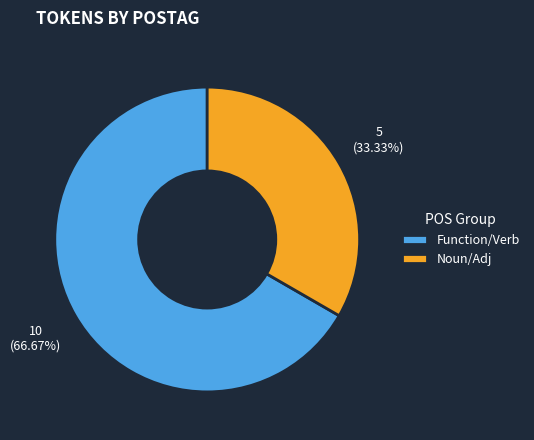

Does any single category account for the majority?

Yes